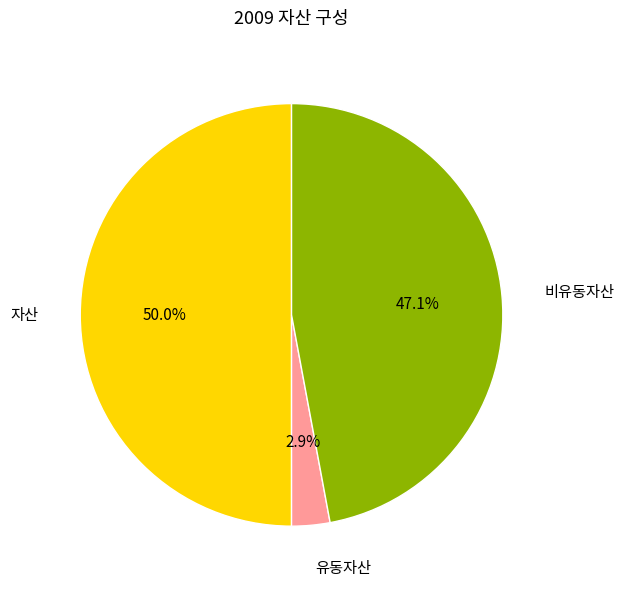

How many segments does this pie chart have?

3